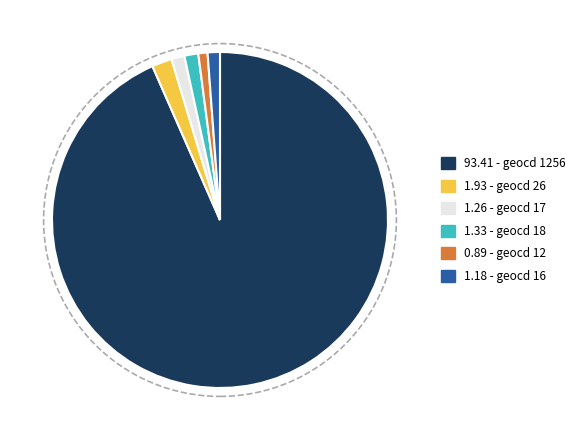

Is the sum of 1.33 - geocd 18 and 93.41 - geocd 1256 greater than half?

Yes